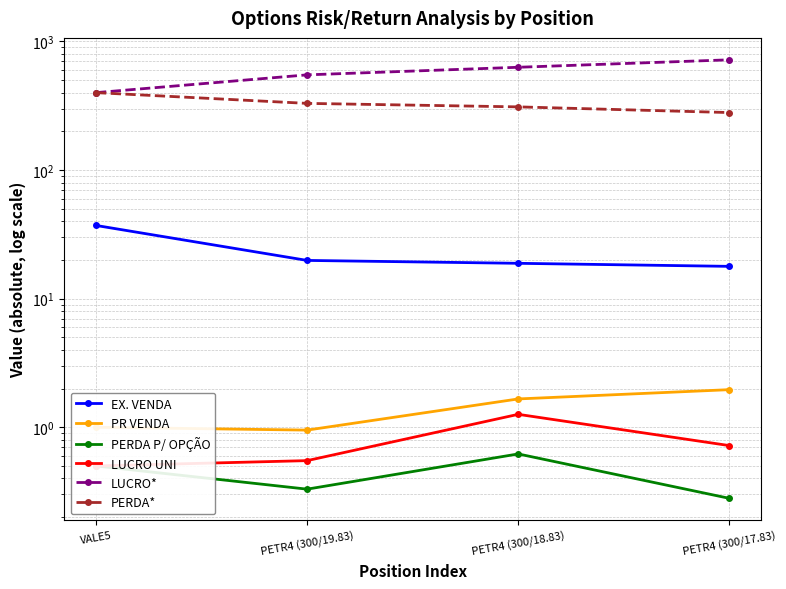

What is the sum of all PR VENDA values?

5.6